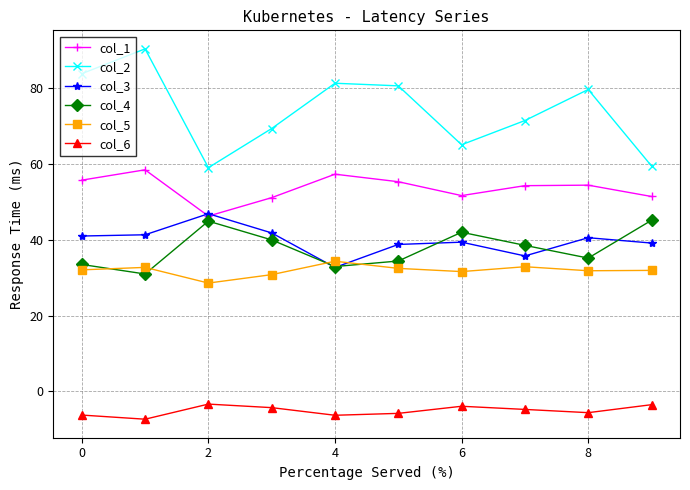

True or false: col_6 has more than 0 points higher than both neighbors.

True